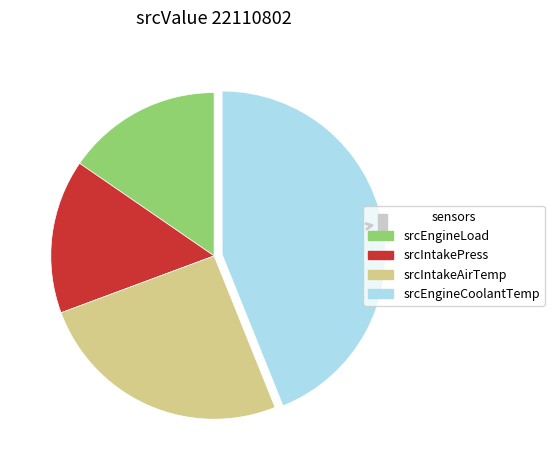

Combined, do srcIntakePress and srcEngineLoad account for over 50%?

No